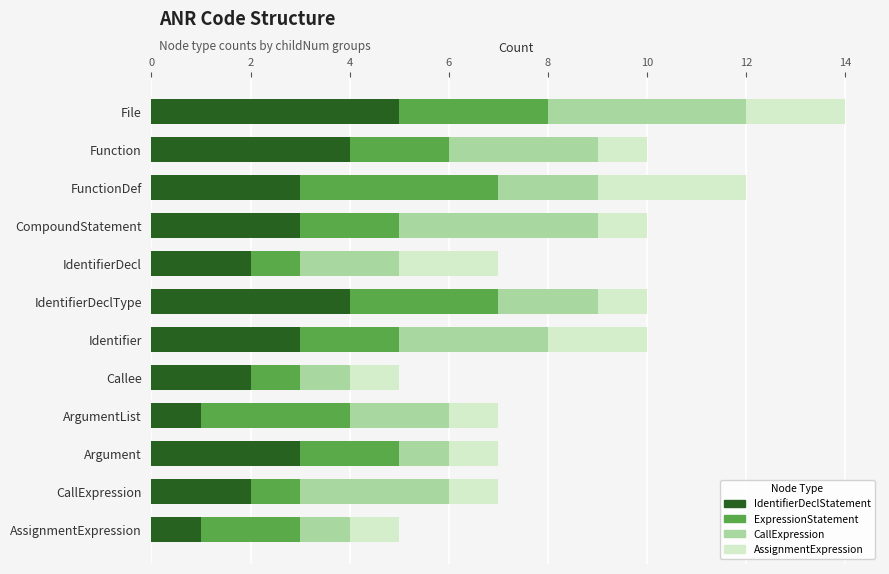

What is the total value across all series at IdentifierDecl?

7